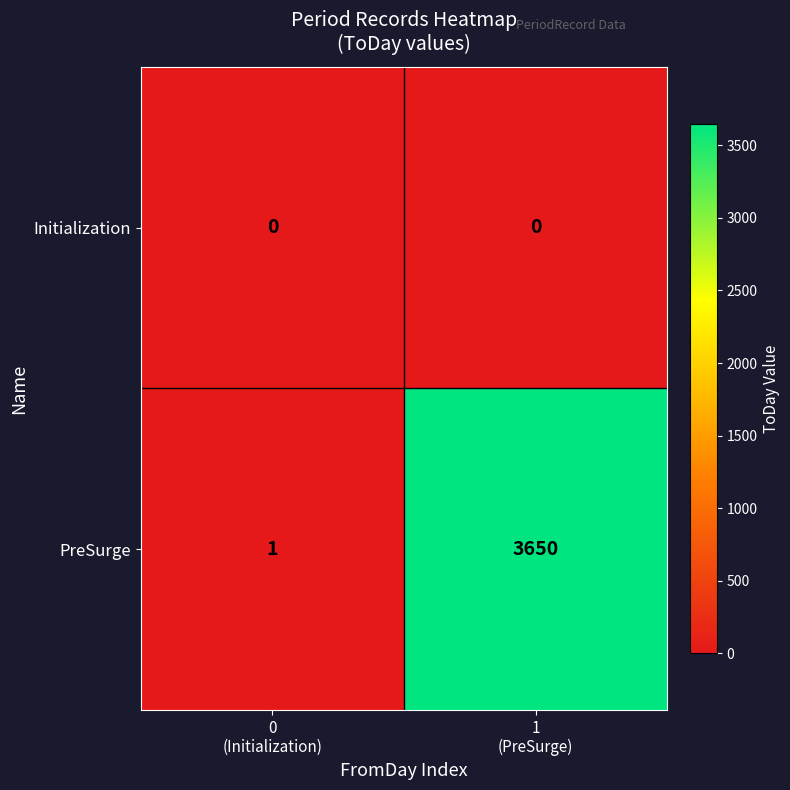

Reading right to left, list all the values displayed in this chart.

Initialization: 0	0
PreSurge: 3650	1